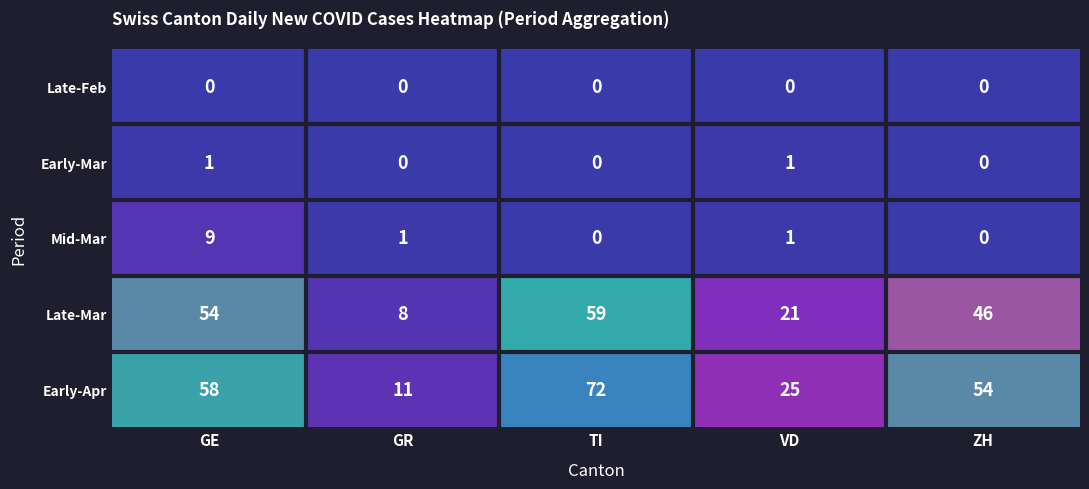

What is the difference between the Late-Mar values at ZH and TI?

13